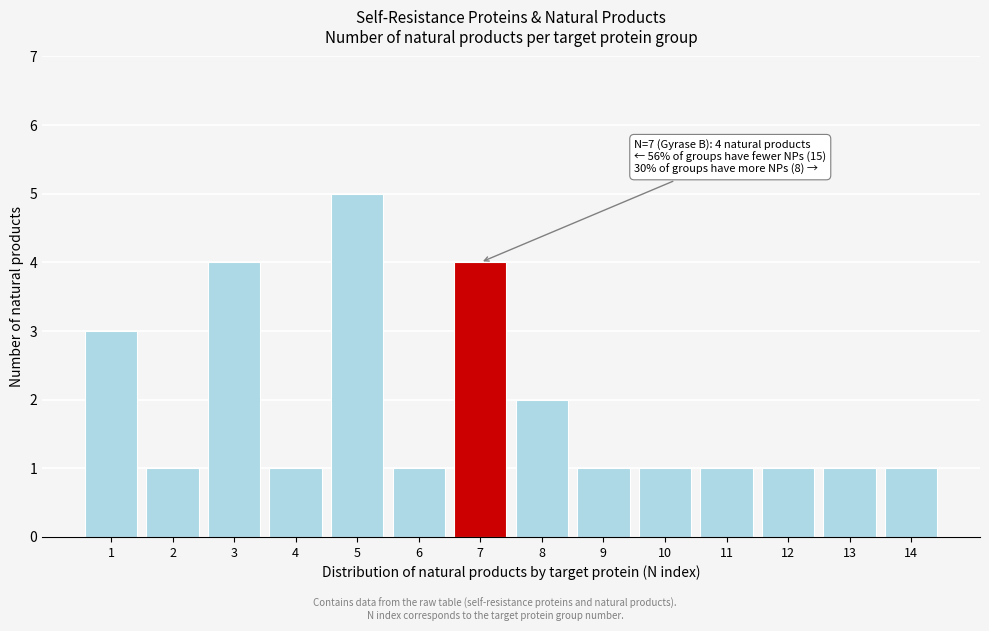

Reading left to right, transcribe all the data shown in this chart.

3	1	4	1	5	1	4	2	1	1	1	1	1	1